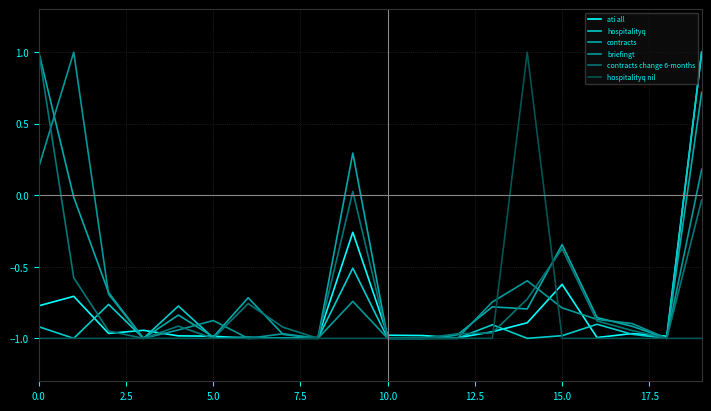

What is the sum of all contracts values?

-11.9